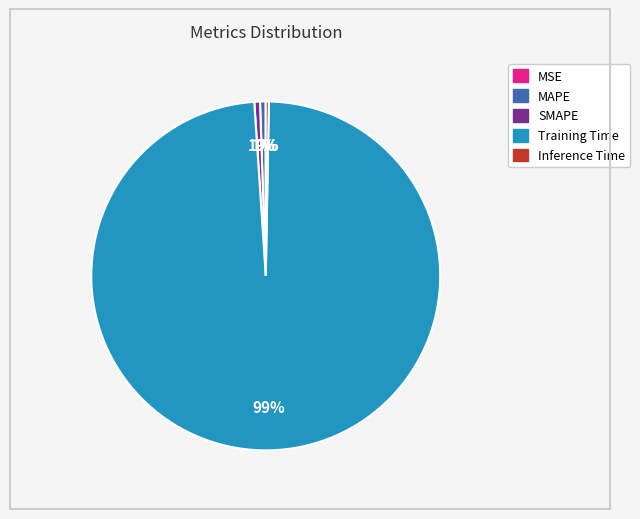

True or false: MAPE accounts for 11% of the total.

False